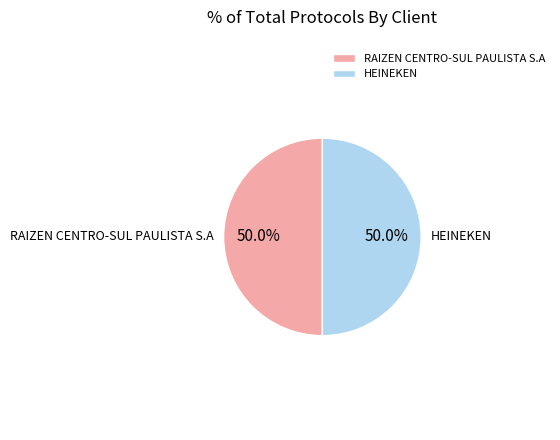

Combined, do RAIZEN CENTRO-SUL PAULISTA S.A and HEINEKEN account for over 50%?

Yes